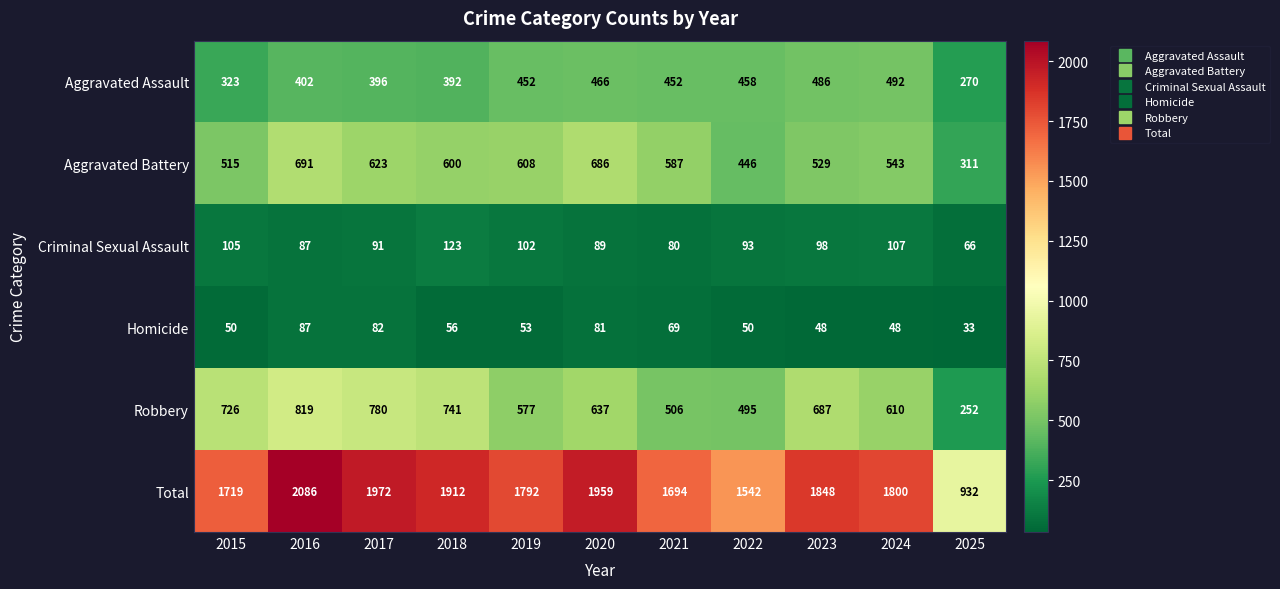

Which series has the widest spread of values?

Total